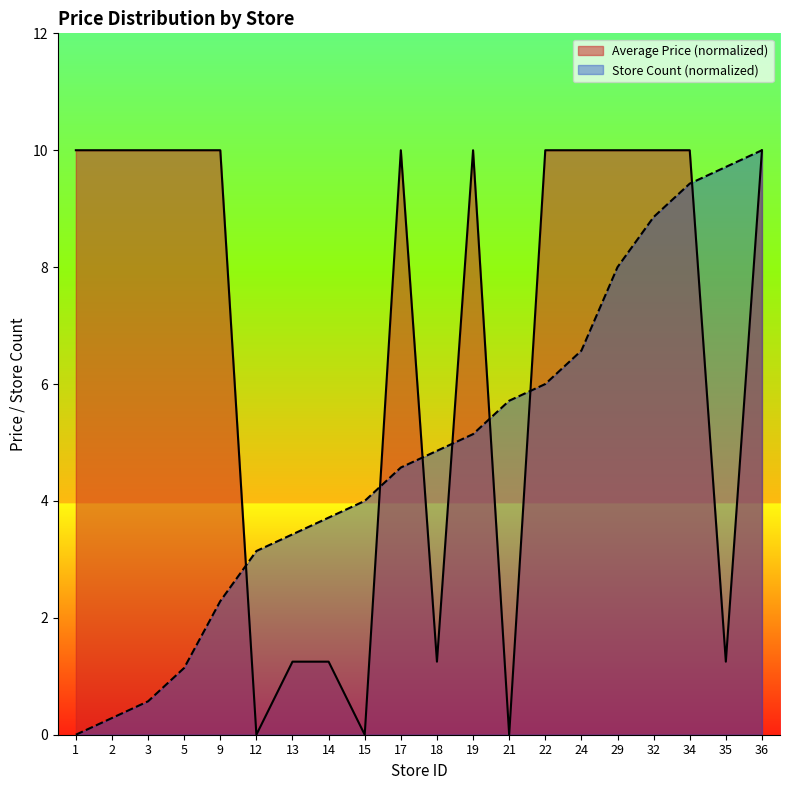

Is the value of Average Price at 29 greater than the value of Store Count at 22?

Yes